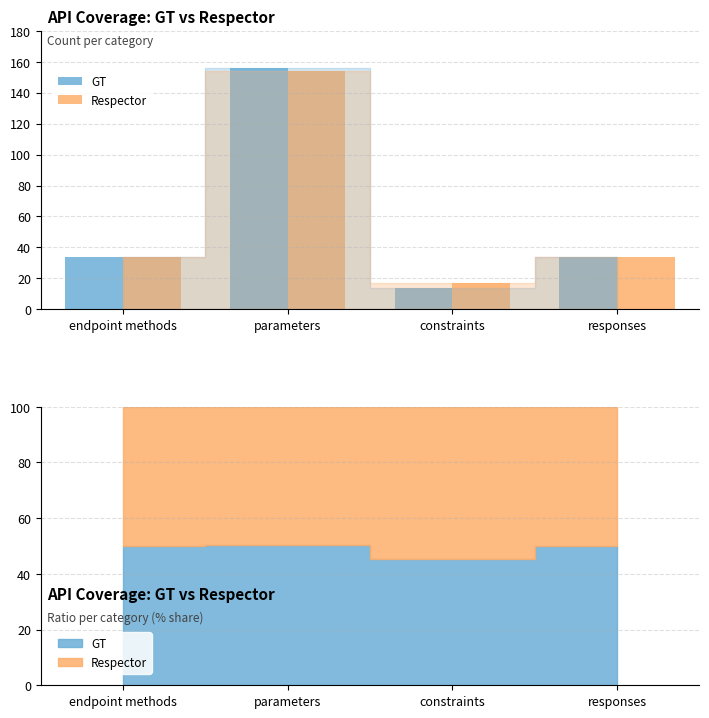

How many groups of bars are there?

4